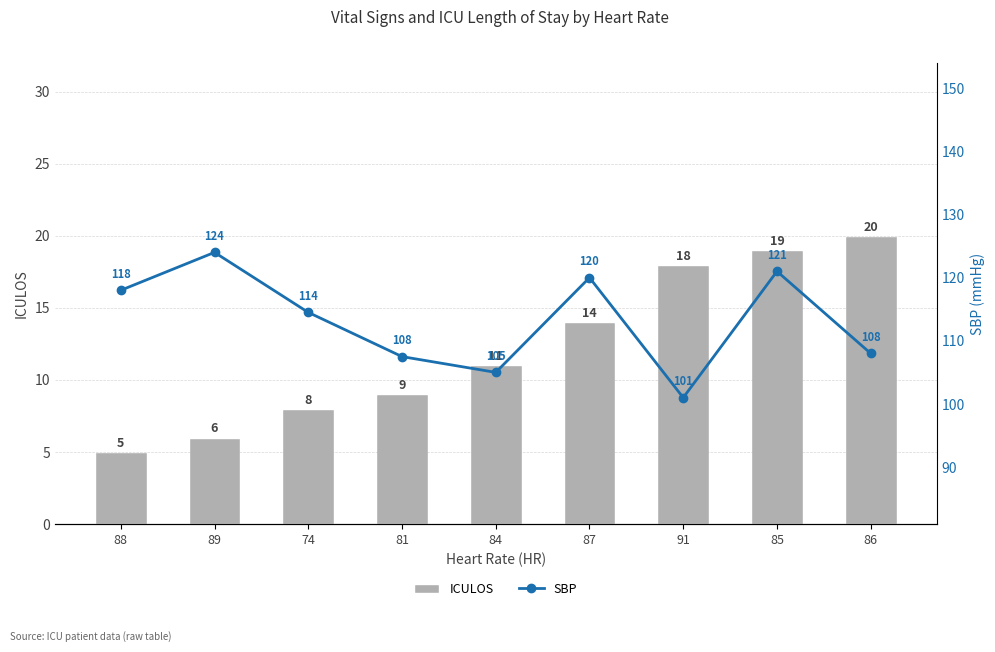

What is the difference between the second highest and minimum values in the SBP series?

20.0